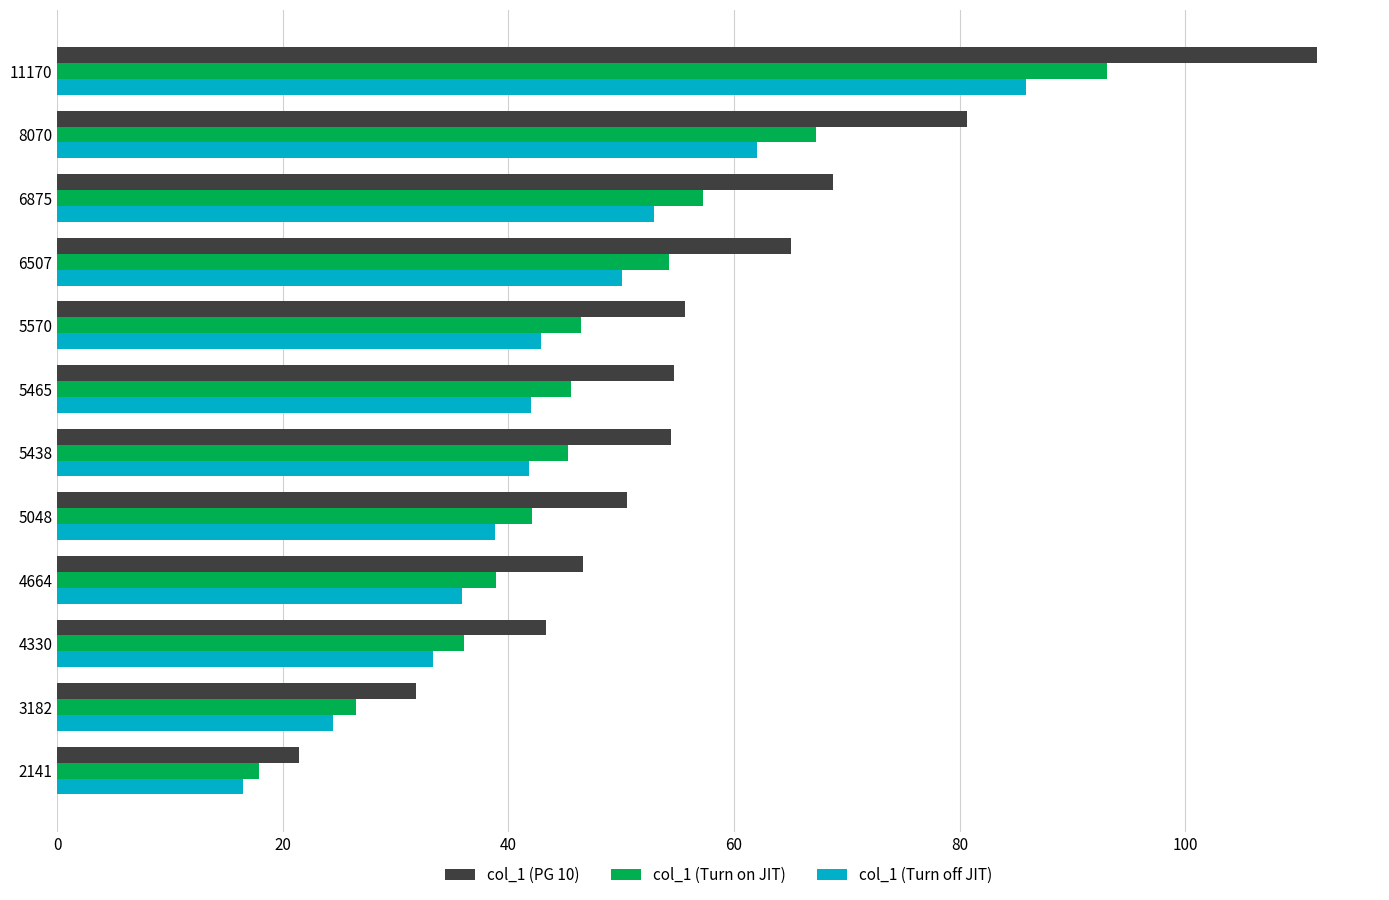

How many data points does each series have?

12